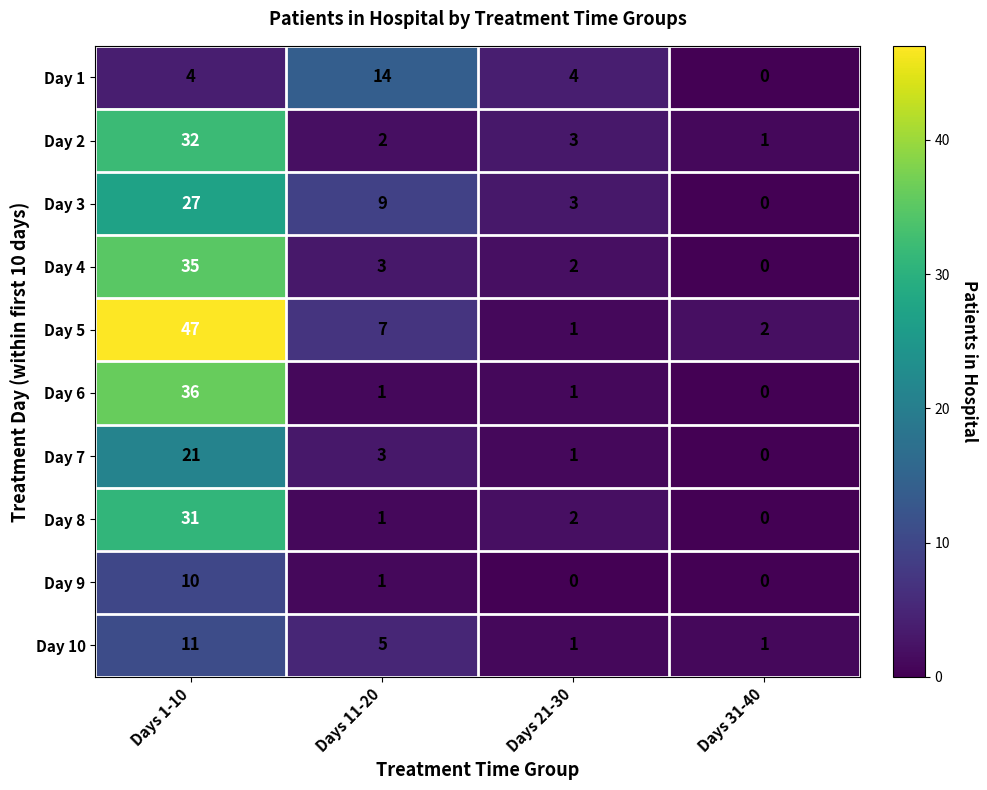

What is the total value across all series at Days 31-40?

4